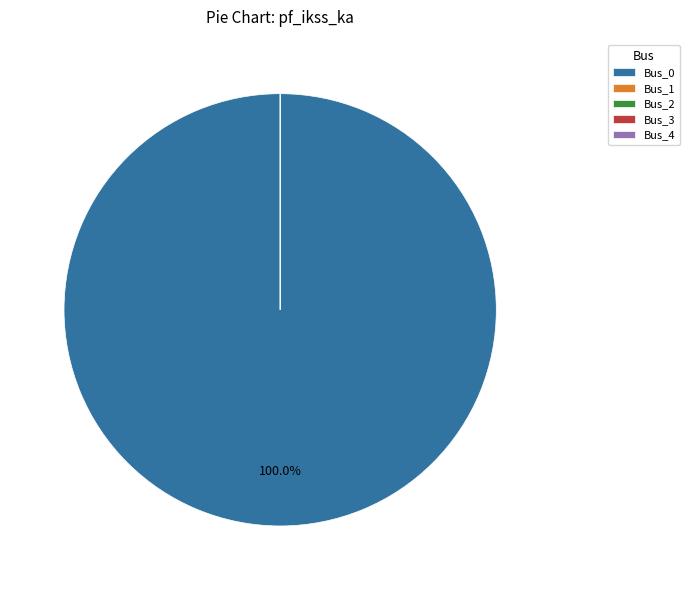

Which category accounts for the majority?

Bus_0